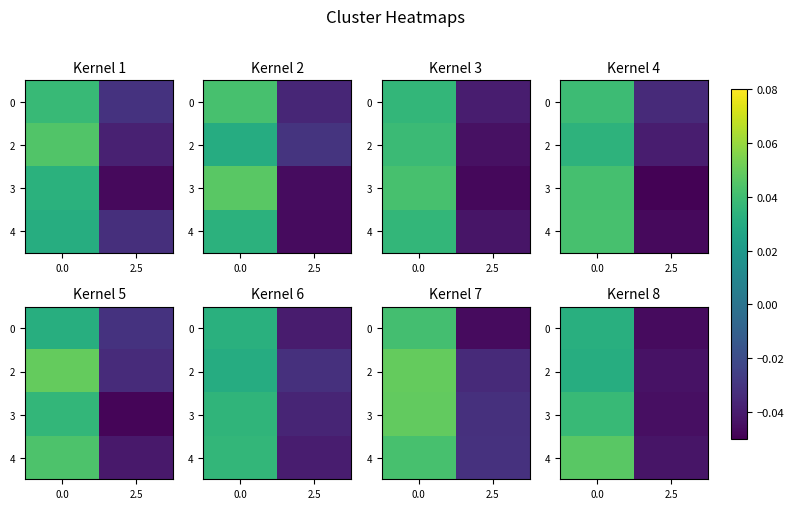

What is the total value across all series at 2.5?

-0.2